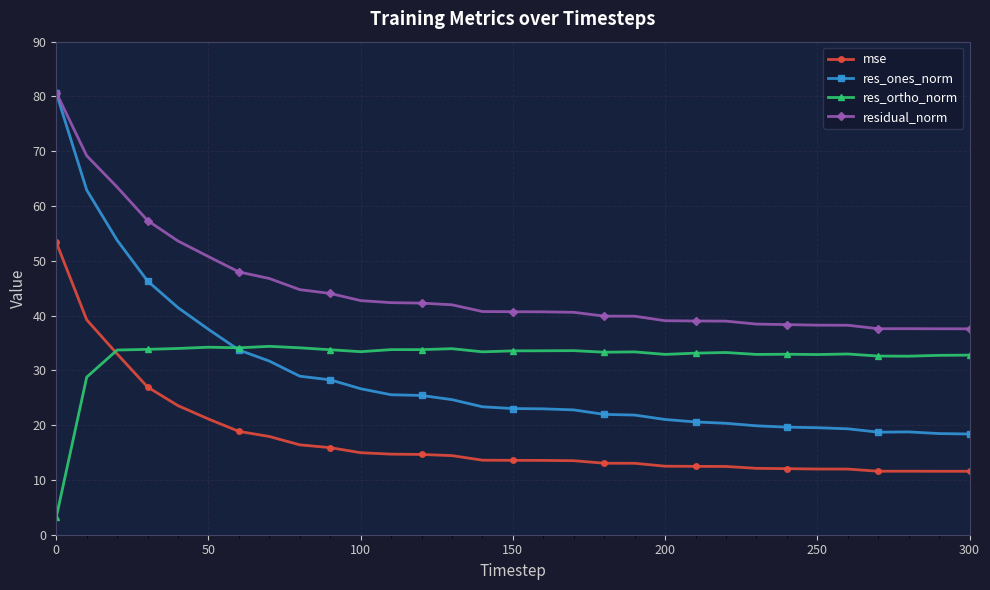

What is the difference between the second highest and minimum values in the res_ones_norm series?

44.5